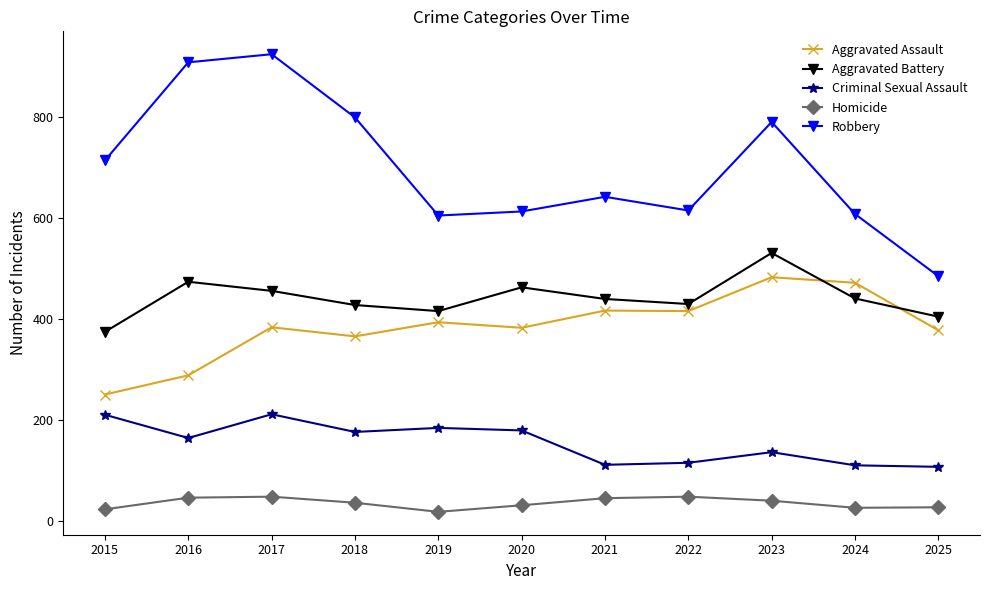

What are all the series names shown in the legend?

Aggravated Assault, Aggravated Battery, Criminal Sexual Assault, Homicide, Robbery